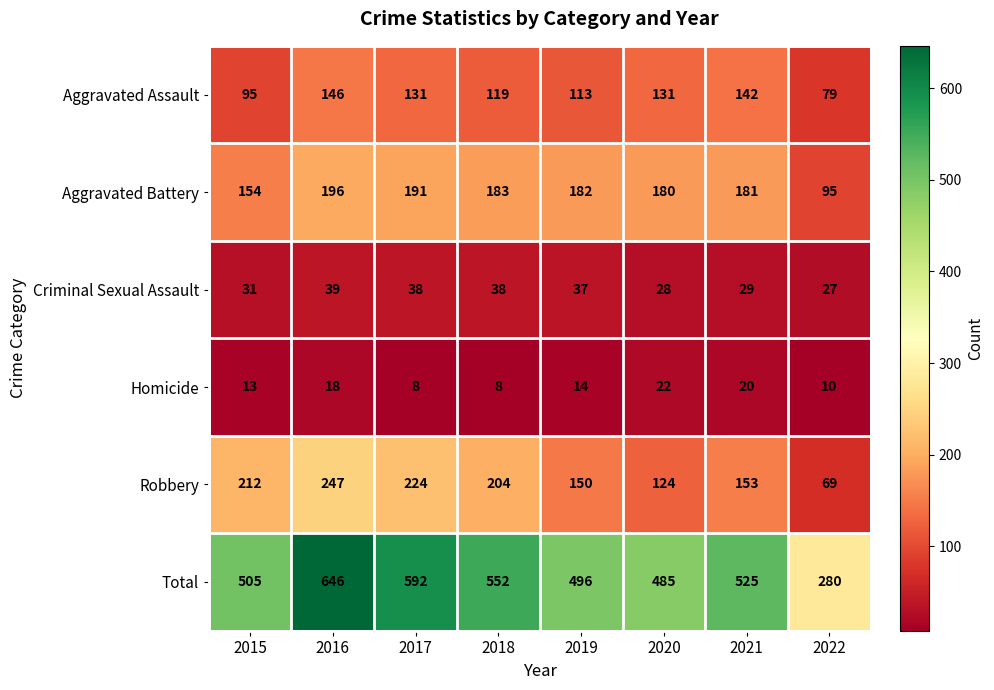

Where does the Total series first go above 525?

2016